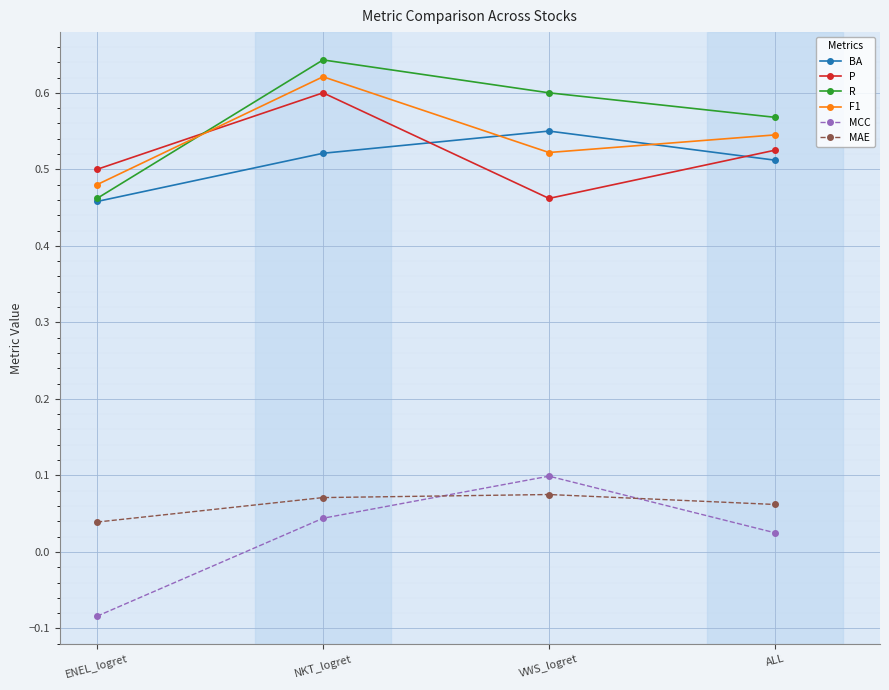

True or false: F1 and MCC cross at least once.

False